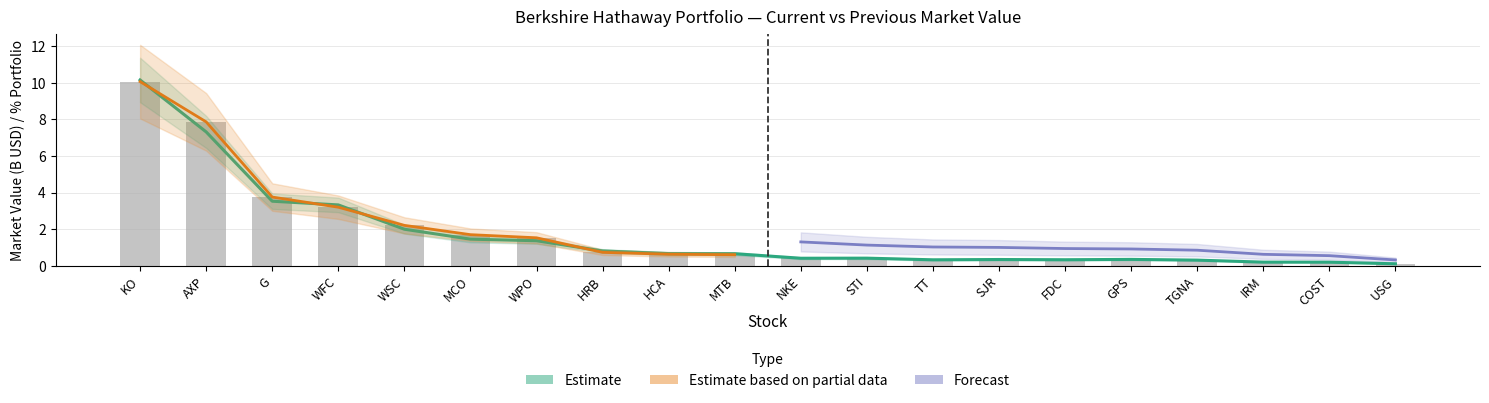

What position from the right is AXP?

19